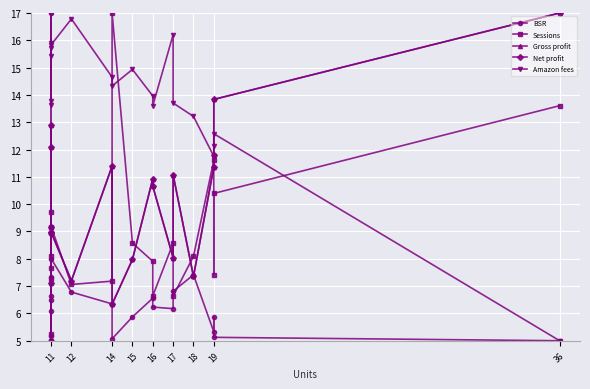

How many data points in Net profit are less than 10?

10